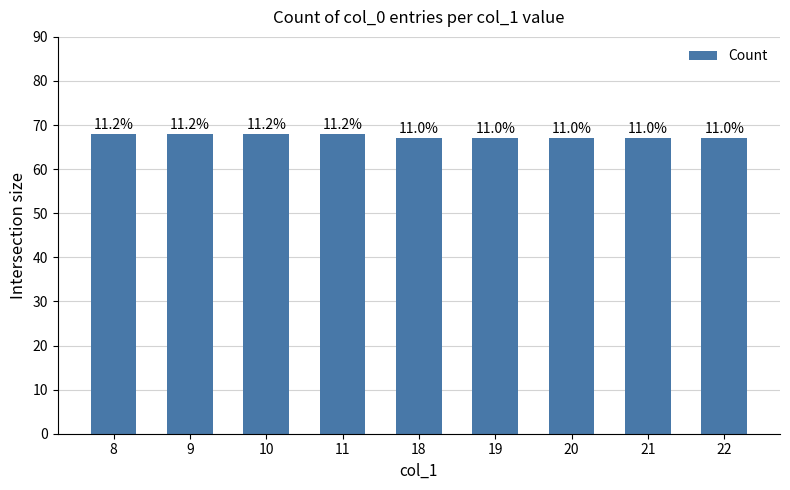

How many bars are there in total?

9